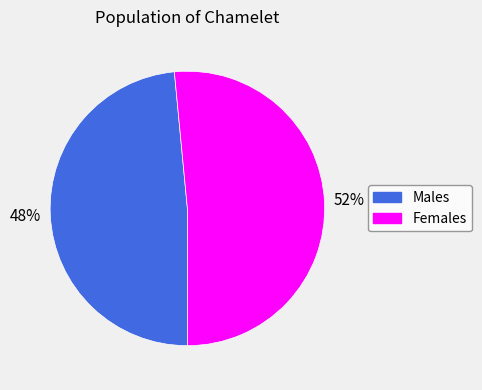

To the nearest percent, what is the average slice percentage?

50%